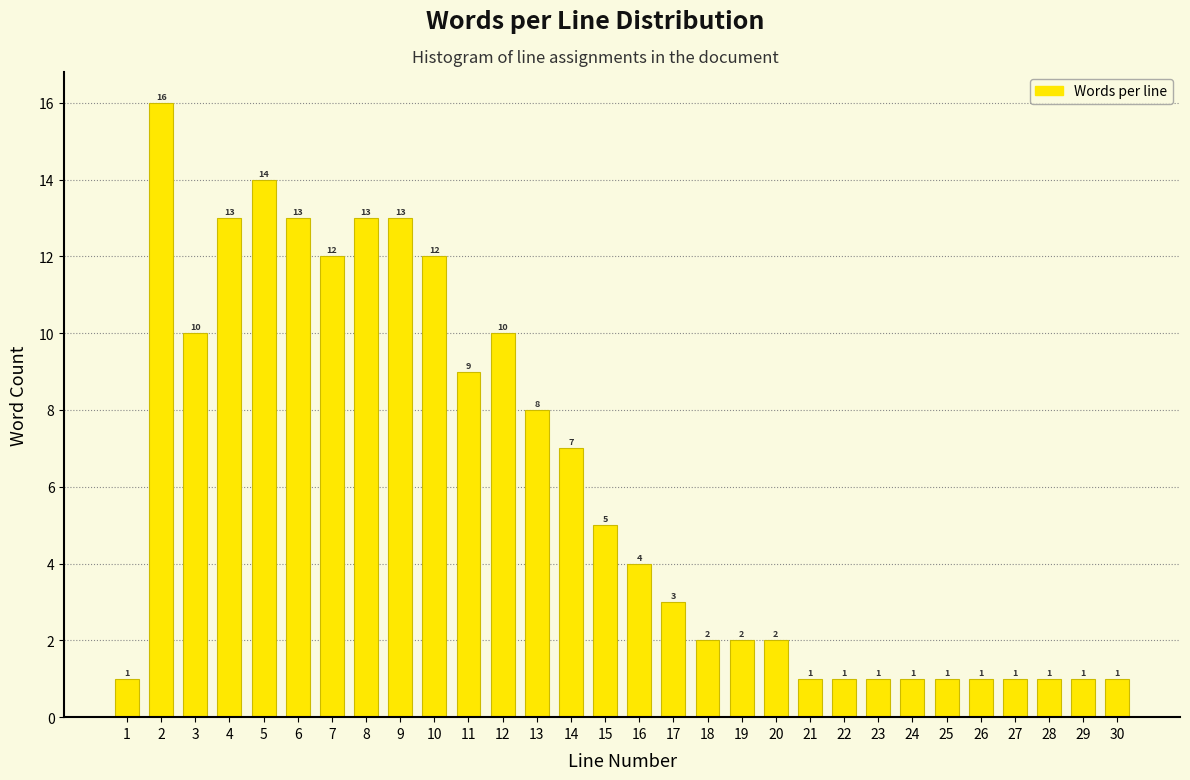

Reading left to right, what are all the values shown in this chart?

1=1	2=16	3=10	4=13	5=14	6=13	7=12	8=13	9=13	10=12	11=9	12=10	13=8	14=7	15=5	16=4	17=3	18=2	19=2	20=2	21=1	22=1	23=1	24=1	25=1	26=1	27=1	28=1	29=1	30=1